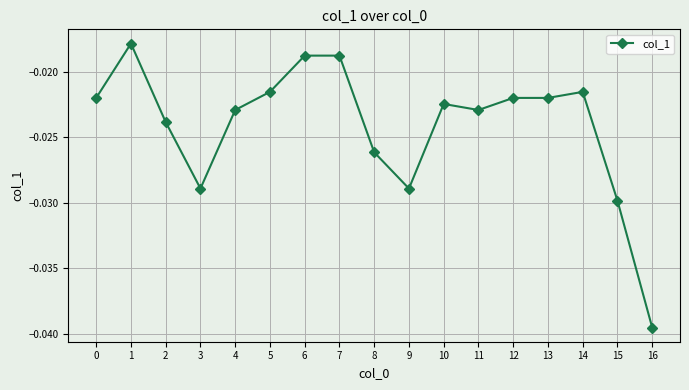

At which category does the data reach its first local peak?

1